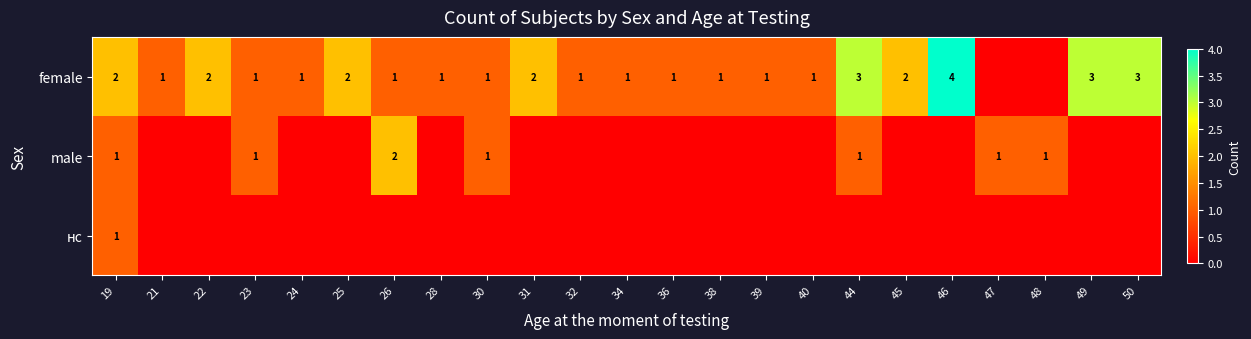

The female series shows 2 at 24. True or false?

False